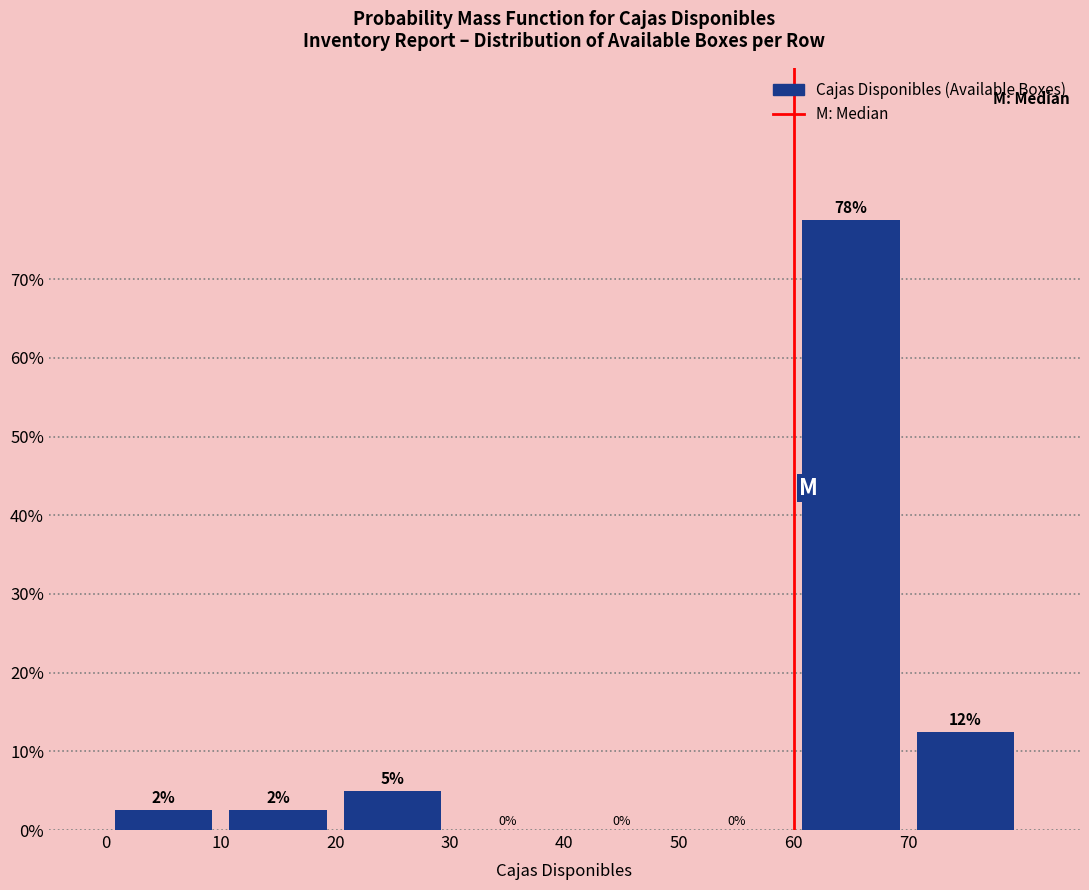

Over which range of the x-axis is the bar tallest?

60 to 70